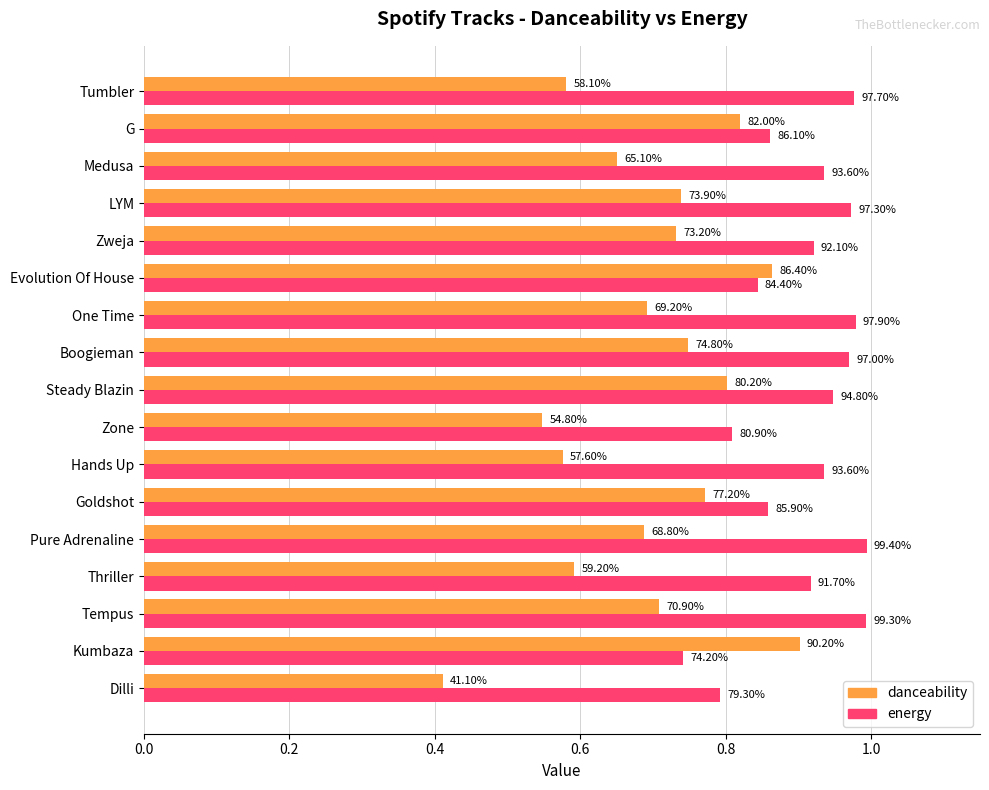

What are all the series names shown in the legend?

danceability, energy